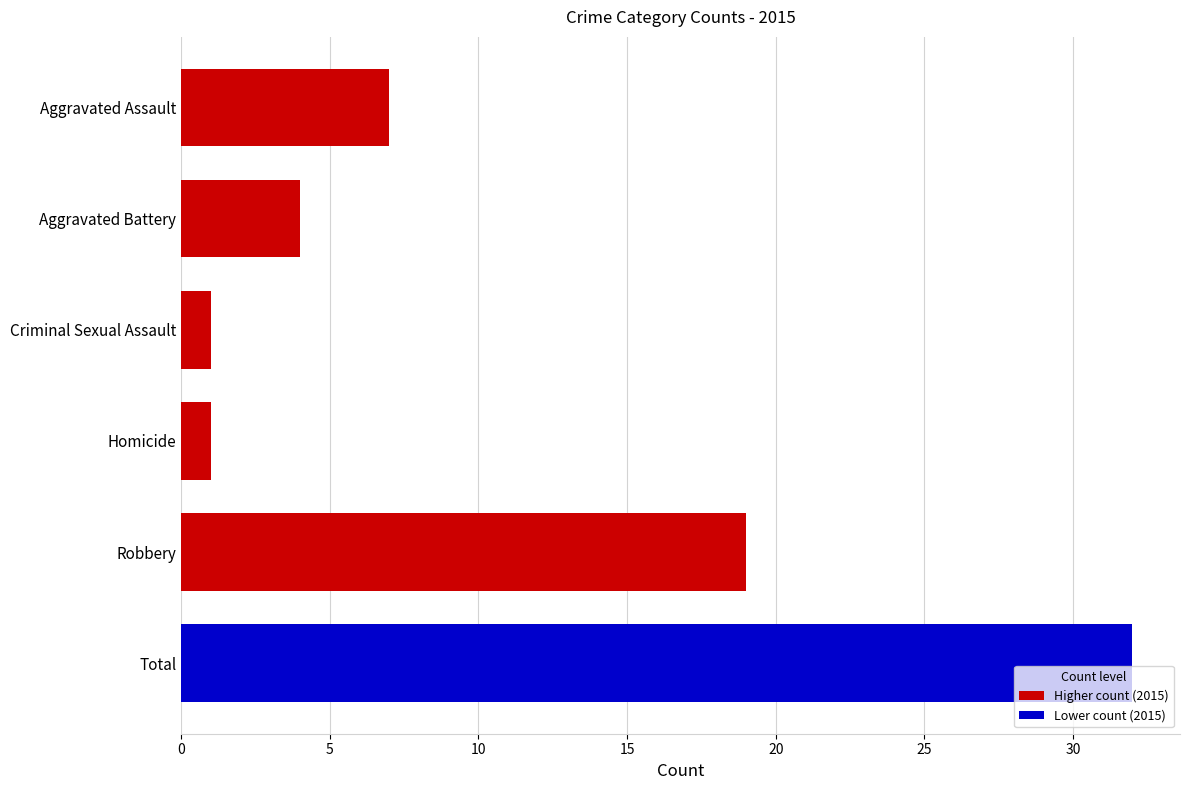

What value does the data have at Aggravated Battery, to the nearest 5?

5